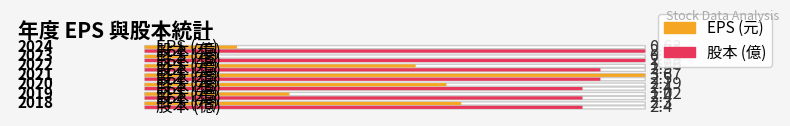

At 2024, list the series in order from largest to smallest.

股本(億), EPS(元)